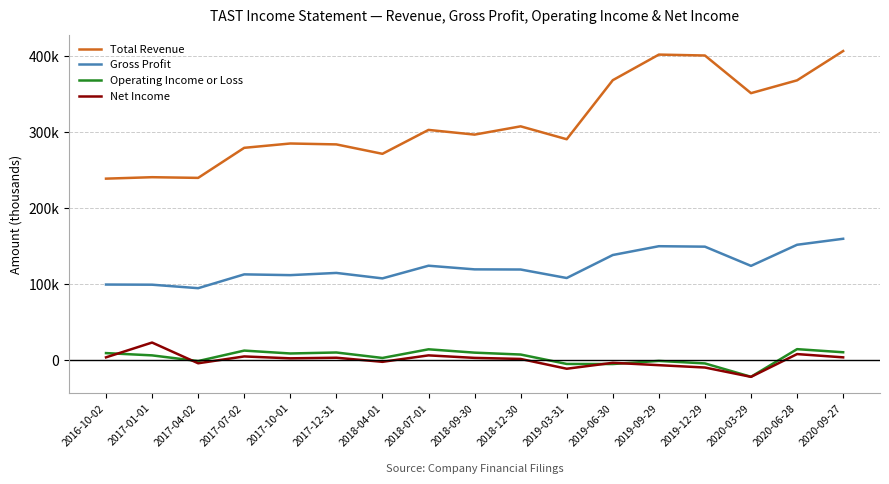

Between 2017-12-31 and 2020-03-29, which is larger?

2020-03-29